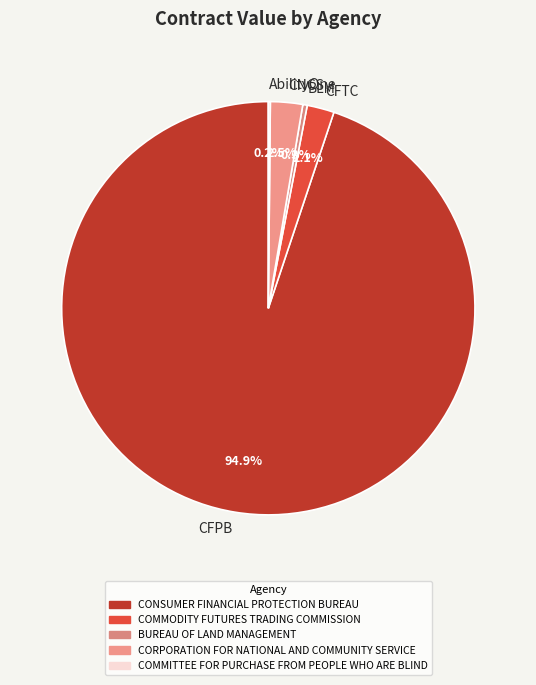

What portion of the pie excludes CNCS?

97.5%